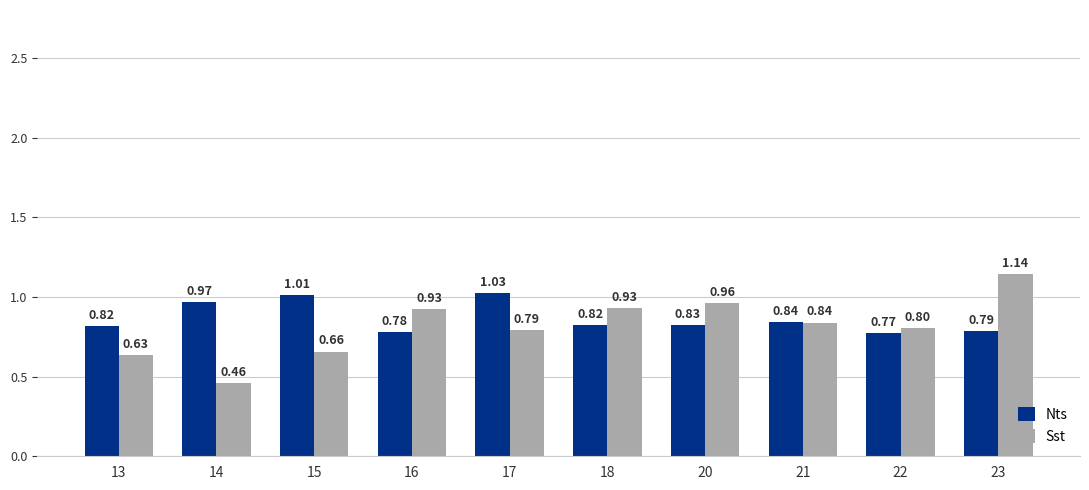

At which label does Nts reach its minimum?

22